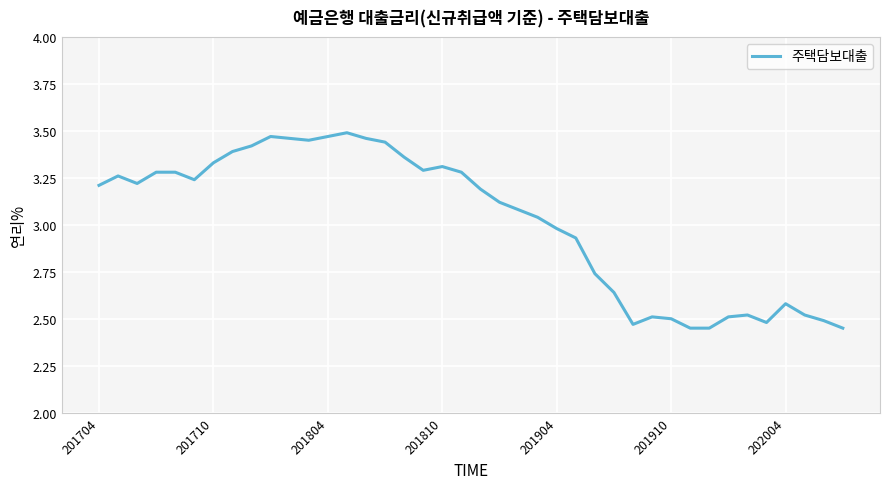

The chart shows a value of 2.1 at 201904. True or false?

False